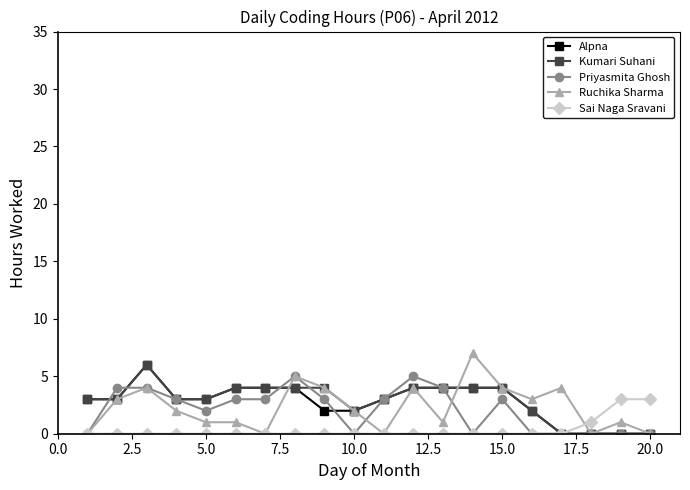

What is the difference between the second highest and second lowest values in the Kumari Suhani series?

4